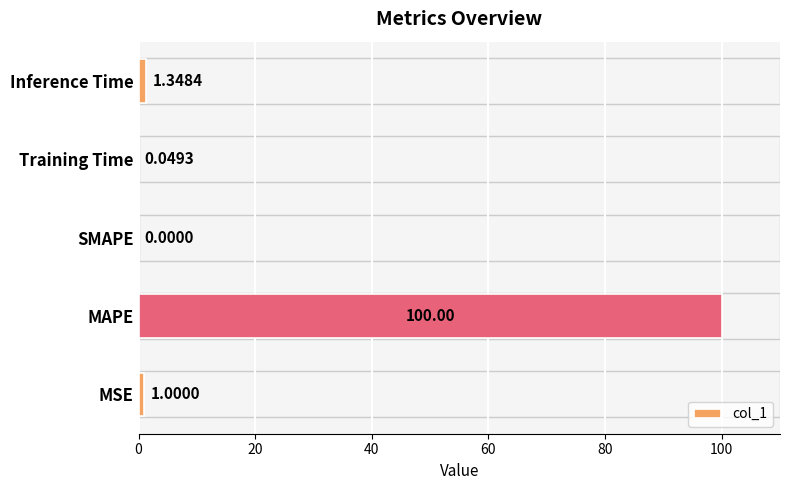

At which category does the chart reach its peak across all series?

MAPE